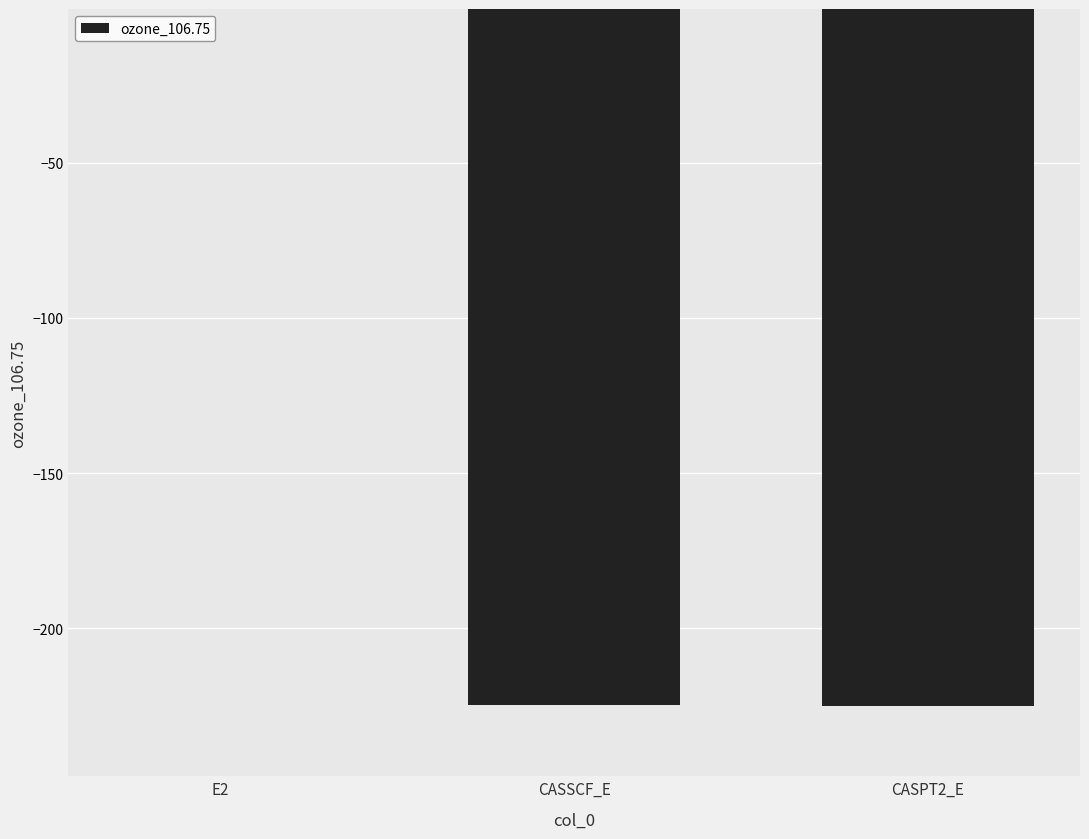

Count the number of categories in the chart.

3